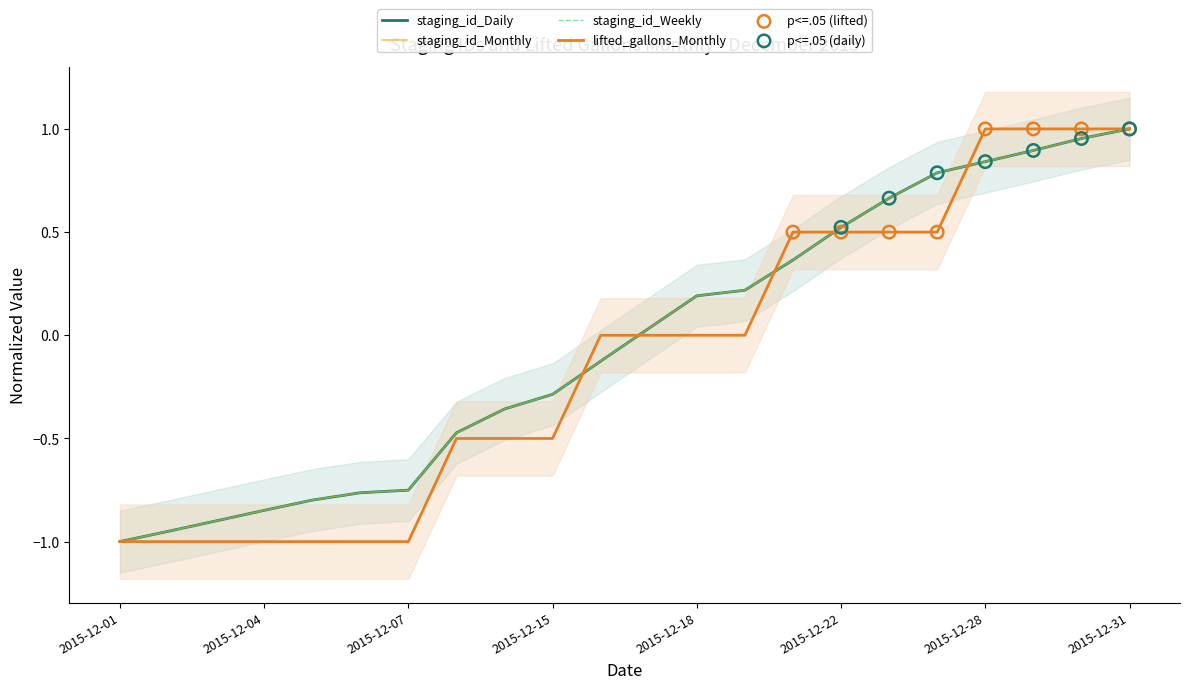

At how many categories does at least one series exceed 0?

11